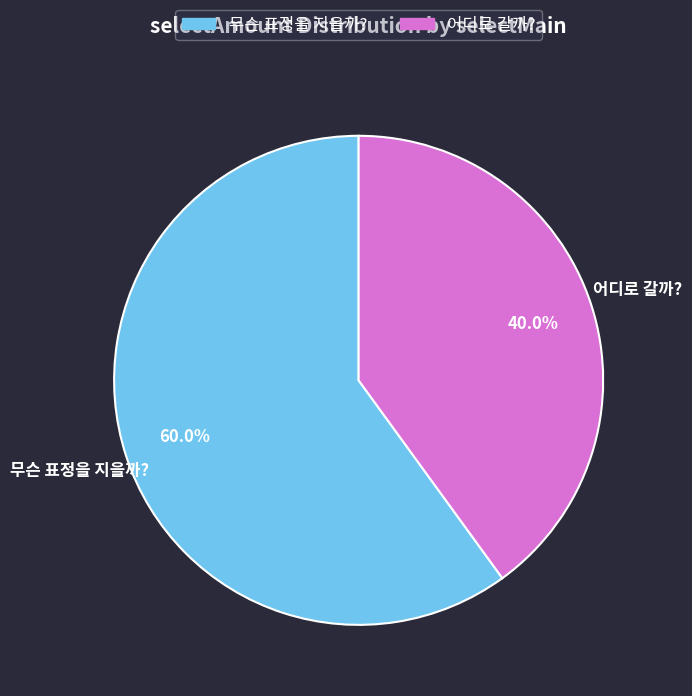

Is it true that 어디로 갈까? is 27% of the pie?

False